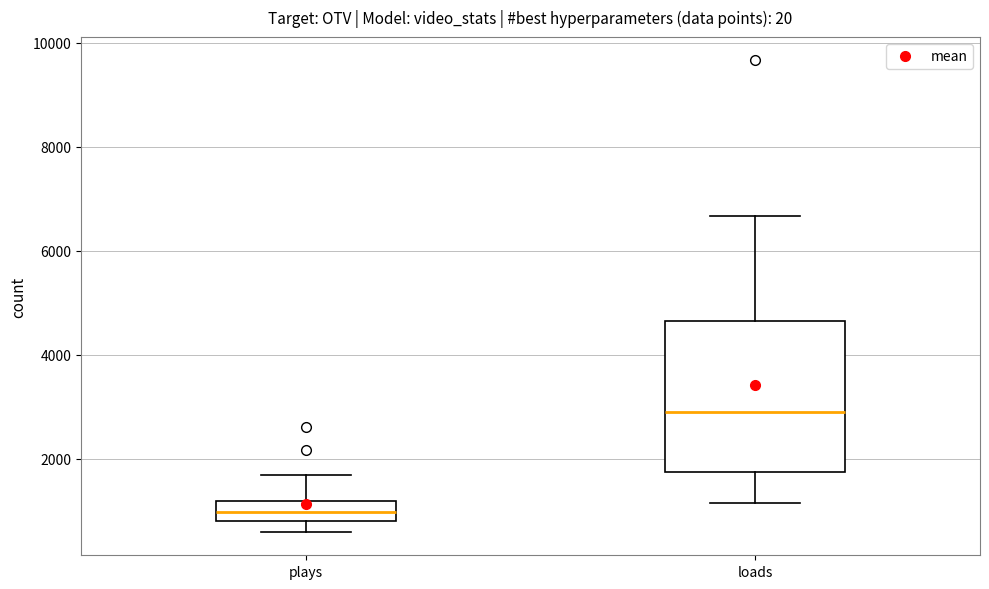

Reading left to right, read every box against the y-axis: the position of its median line, the range the box covers, and the ends of its whiskers. The values are not printed on the chart, so give them approximately, as read against the axis.

plays: median 1000, box 800 to 1200, whiskers 600 to 1600
loads: median 3000, box 1800 to 4600, whiskers 1200 to 6600